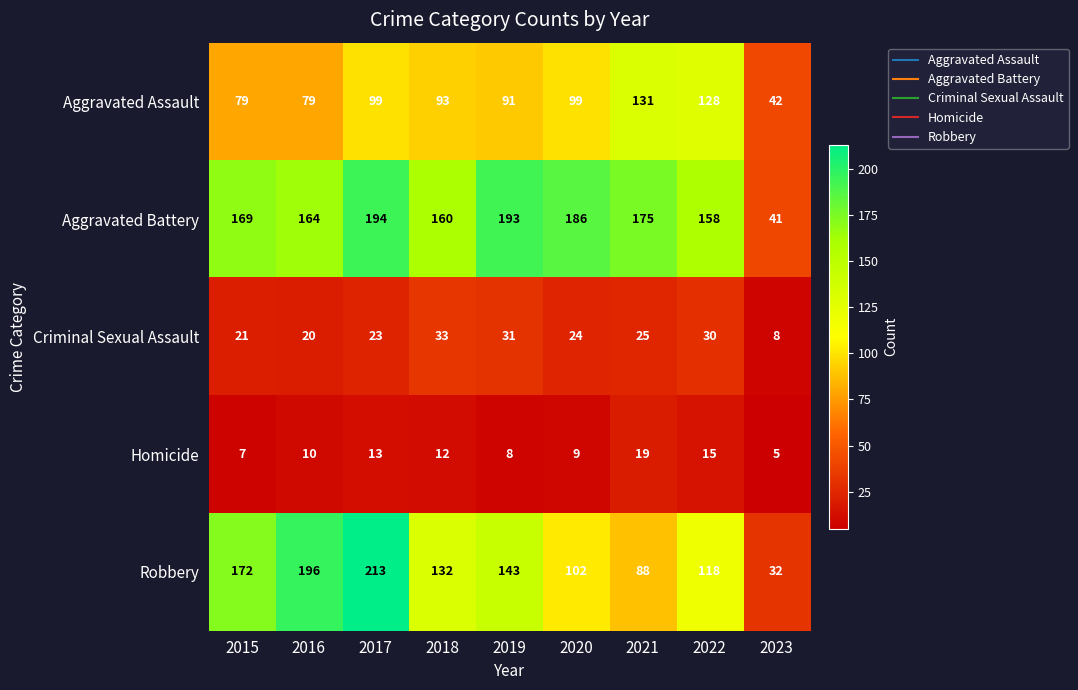

The value of Aggravated Assault at 2017 is 99. True or false?

True